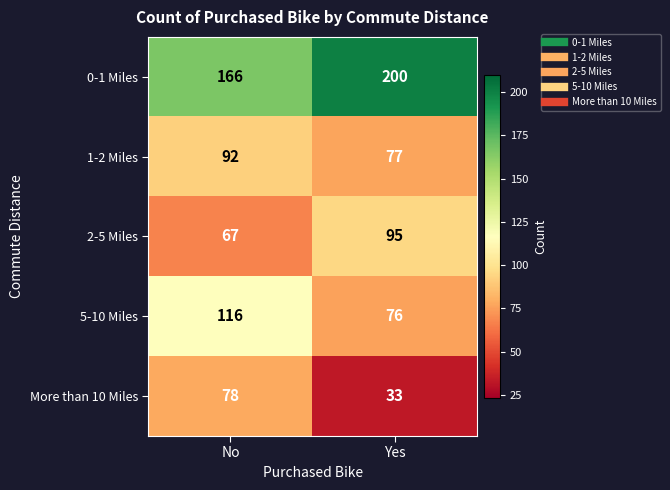

What is the difference between the maximum and minimum values in the 1-2 Miles series?

15